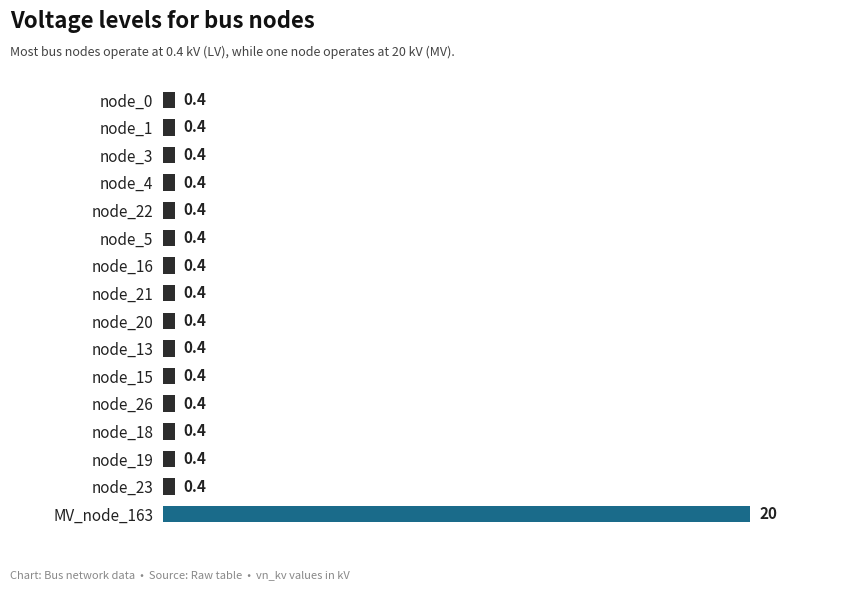

What is the value of the 10th bar from the top?

0.4